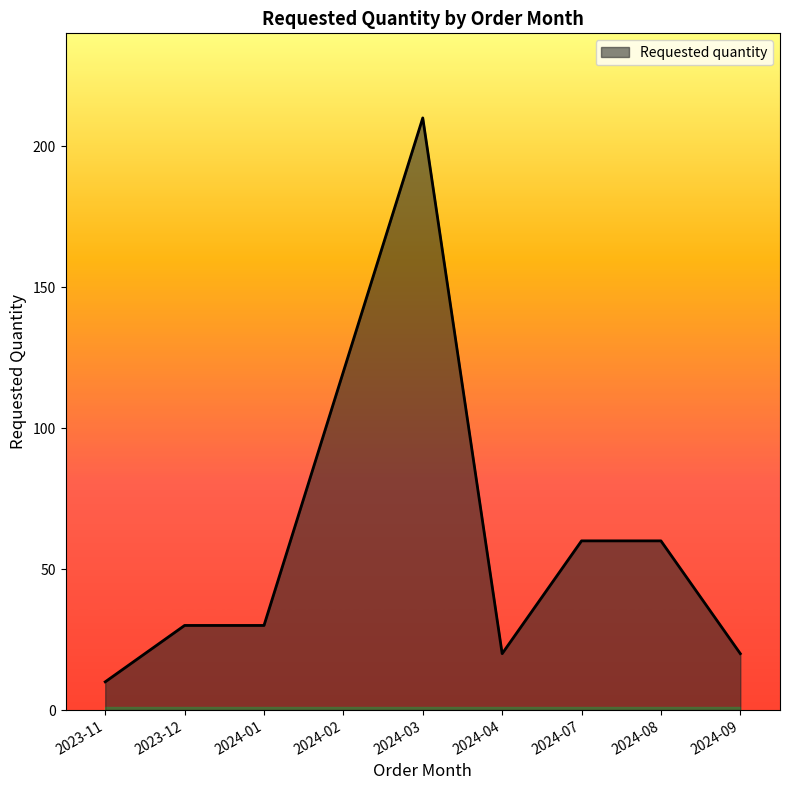

Where is the data nearest to the value 110?

2024-02